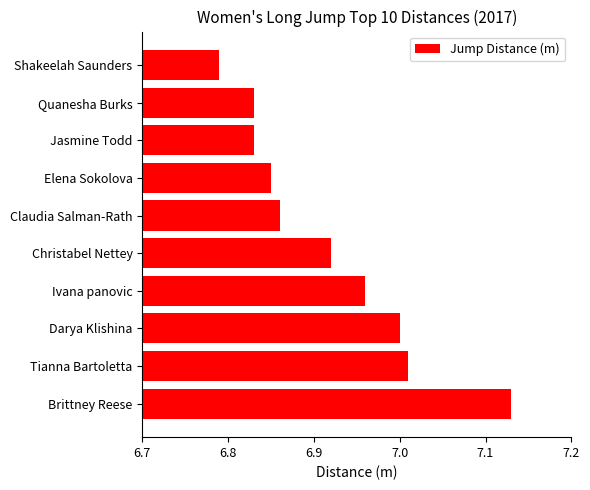

Approximately how many times larger is the value at Tianna Bartoletta compared to Brittney Reese?

1.0